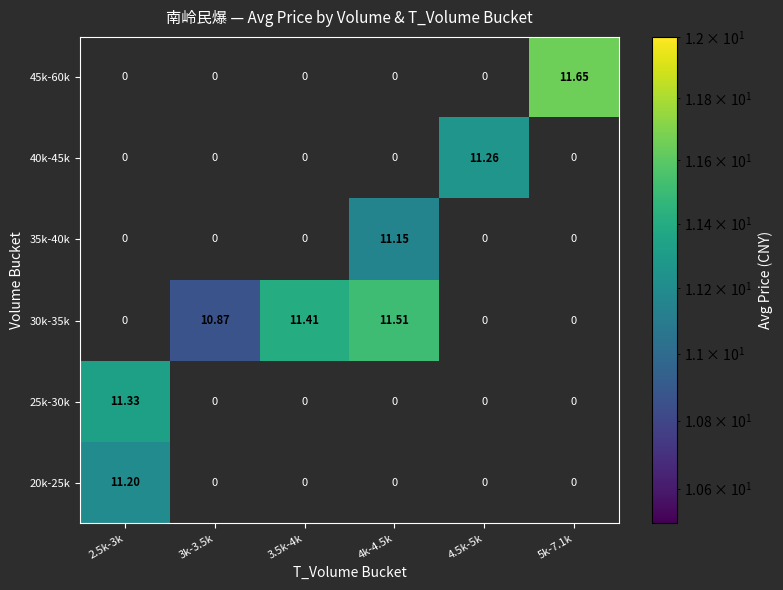

Which category has the lowest value in the 45k-60k series?

2.5k-3k